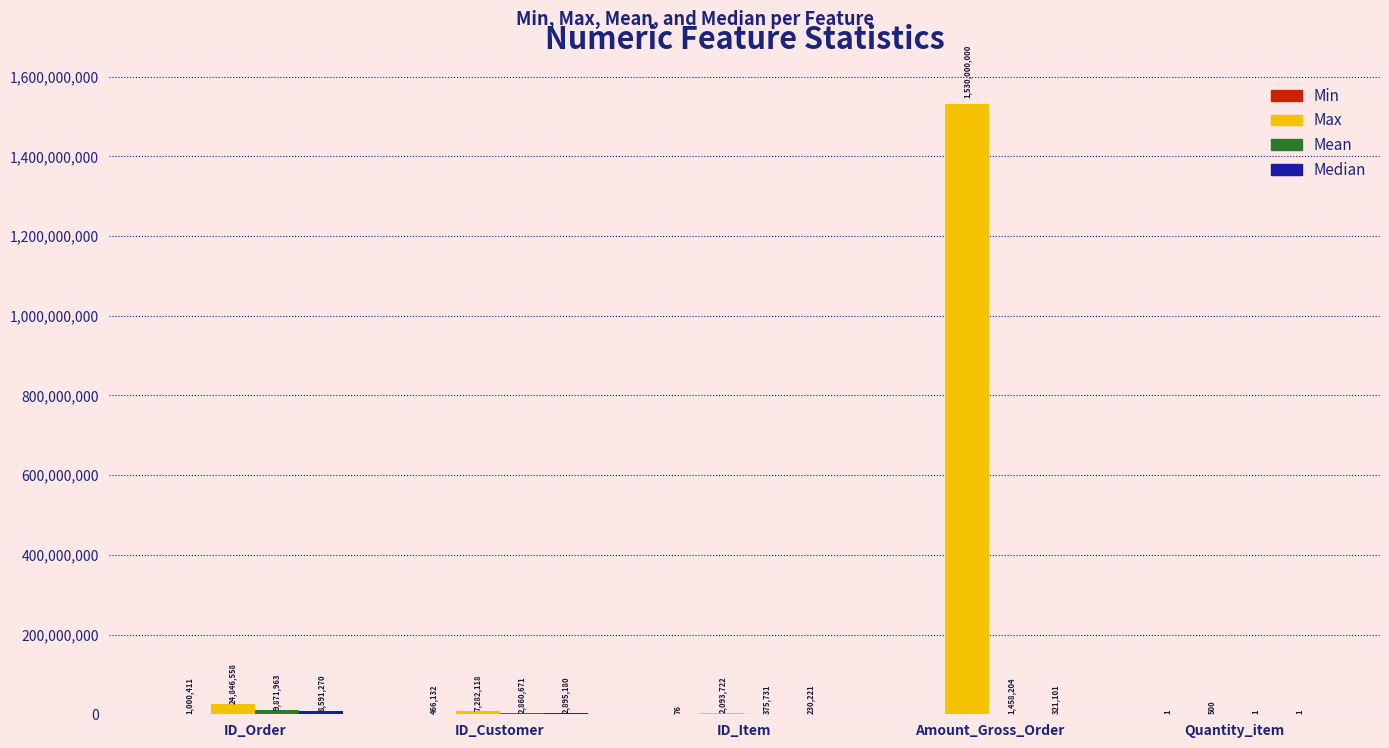

Which series changed the most between ID_Customer and Amount_Gross_Order?

Max